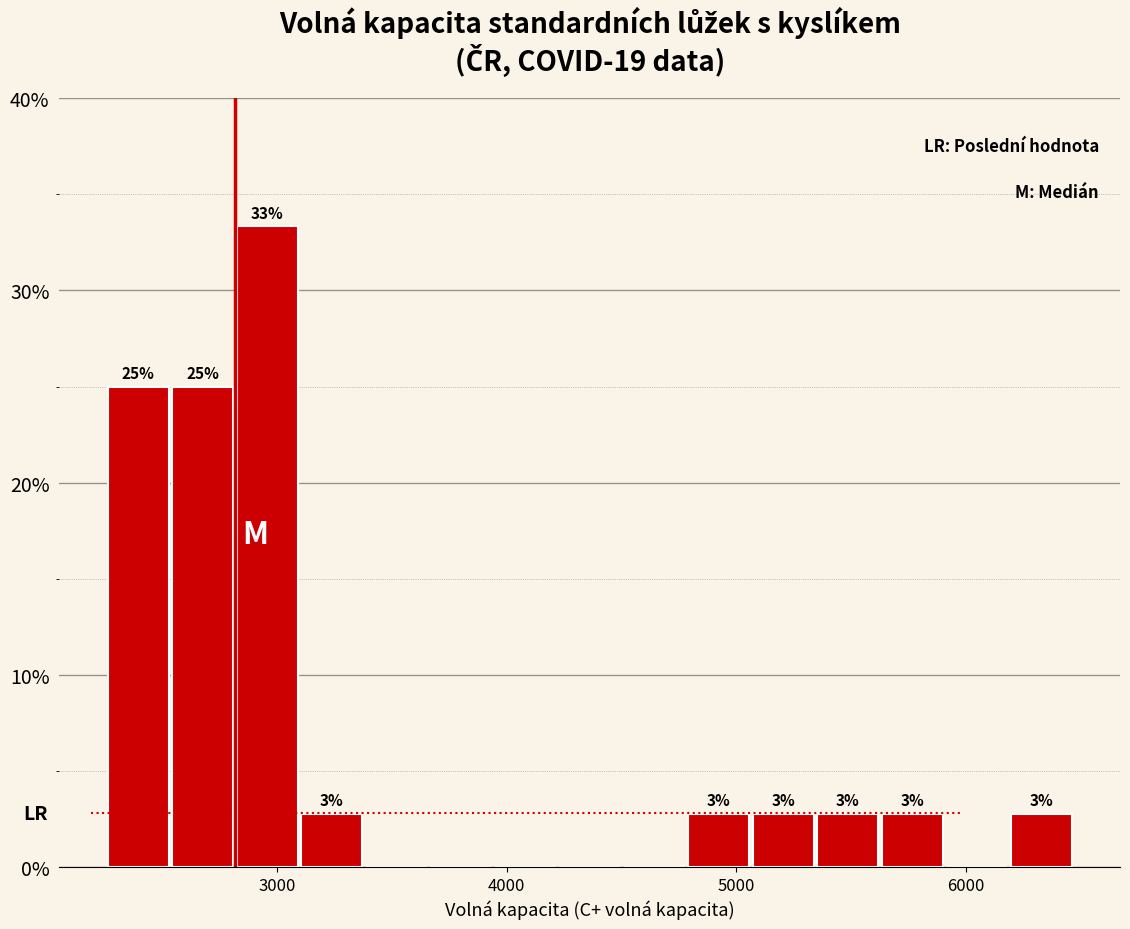

Around what value on the x-axis is the tallest bar? Give the approximate position of its centre, as read against the axis.

3000